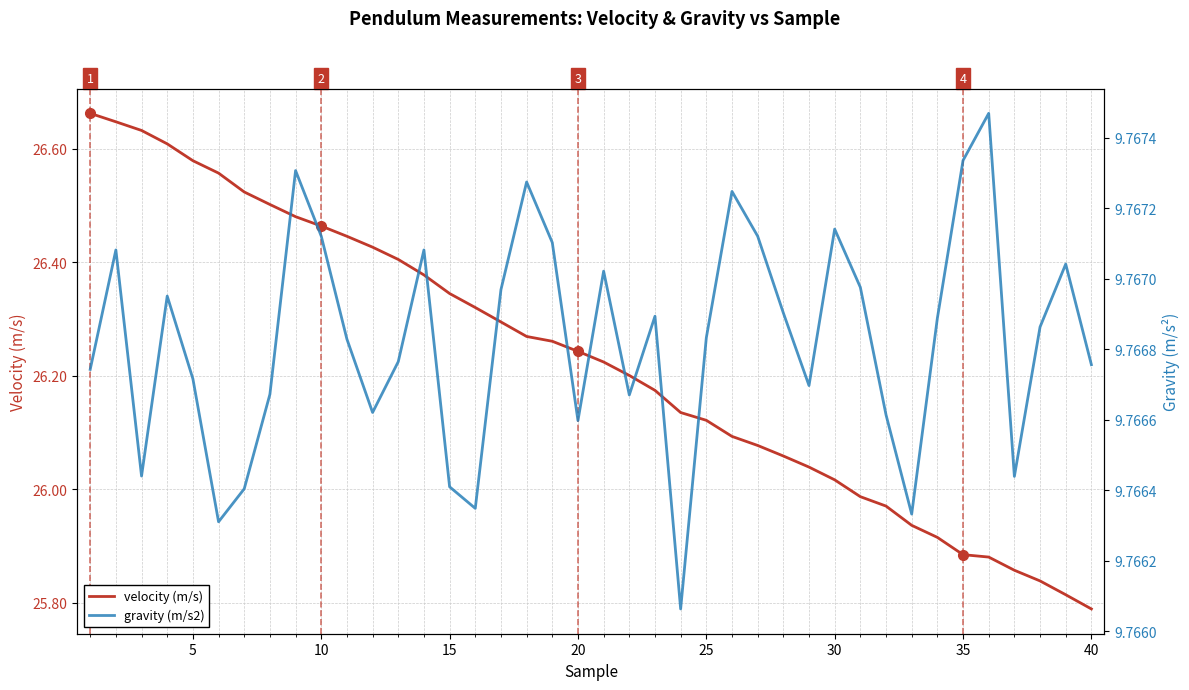

What is the maximum value for velocity (m/s)?

26.7